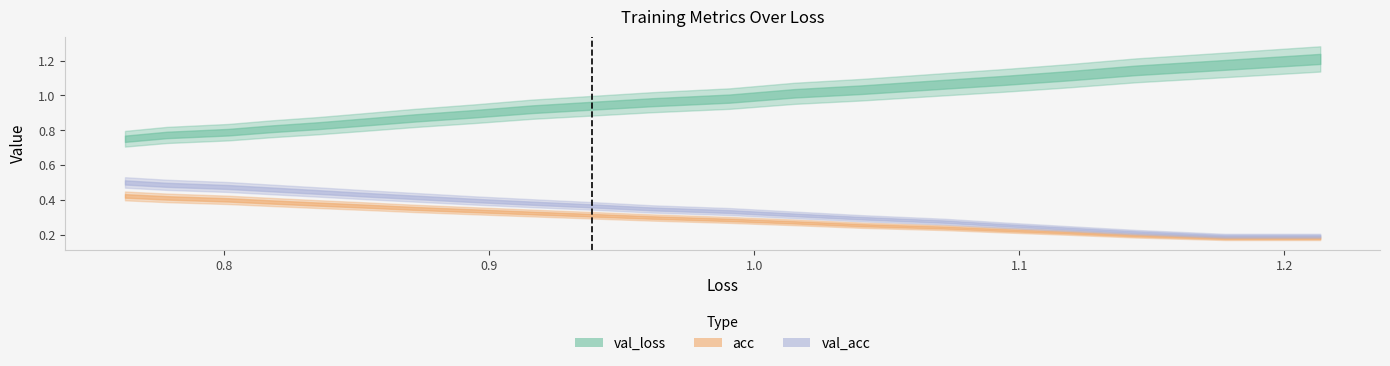

Reading left to right, transcribe all the data shown in this chart.

loss: loss=1.2	val_loss=1.2	acc=1.1	val_acc=1.1	4=1.1	5=1.1	6=1.0	7=1.0	8=1.0	9=1.0	10=0.9	11=0.9	12=0.9	13=0.9	14=0.9	15=0.8	16=0.8	17=0.8	18=0.8	19=0.8
val_loss: loss=1.2	val_loss=1.2	acc=1.1	val_acc=1.1	4=1.1	5=1.1	6=1.0	7=1.0	8=1.0	9=1.0	10=0.9	11=0.9	12=0.9	13=0.9	14=0.8	15=0.8	16=0.8	17=0.8	18=0.8	19=0.8
acc: loss=0.2	val_loss=0.2	acc=0.2	val_acc=0.2	4=0.2	5=0.2	6=0.3	7=0.3	8=0.3	9=0.3	10=0.3	11=0.3	12=0.3	13=0.4	14=0.4	15=0.4	16=0.4	17=0.4	18=0.4	19=0.4
val_acc: loss=0.2	val_loss=0.2	acc=0.2	val_acc=0.2	4=0.3	5=0.3	6=0.3	7=0.3	8=0.3	9=0.3	10=0.4	11=0.4	12=0.4	13=0.4	14=0.4	15=0.4	16=0.5	17=0.5	18=0.5	19=0.5